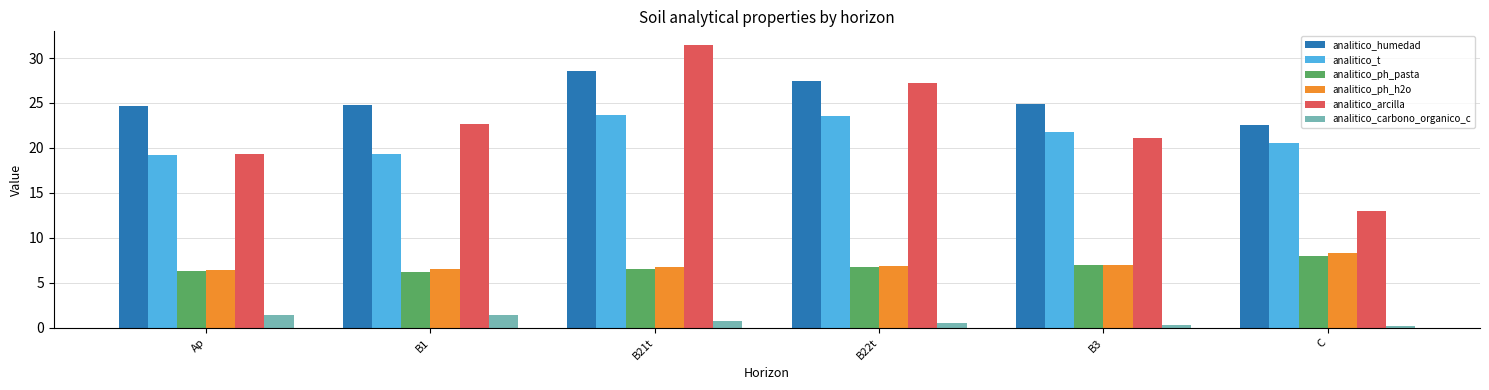

What position from the right is B21t?

4